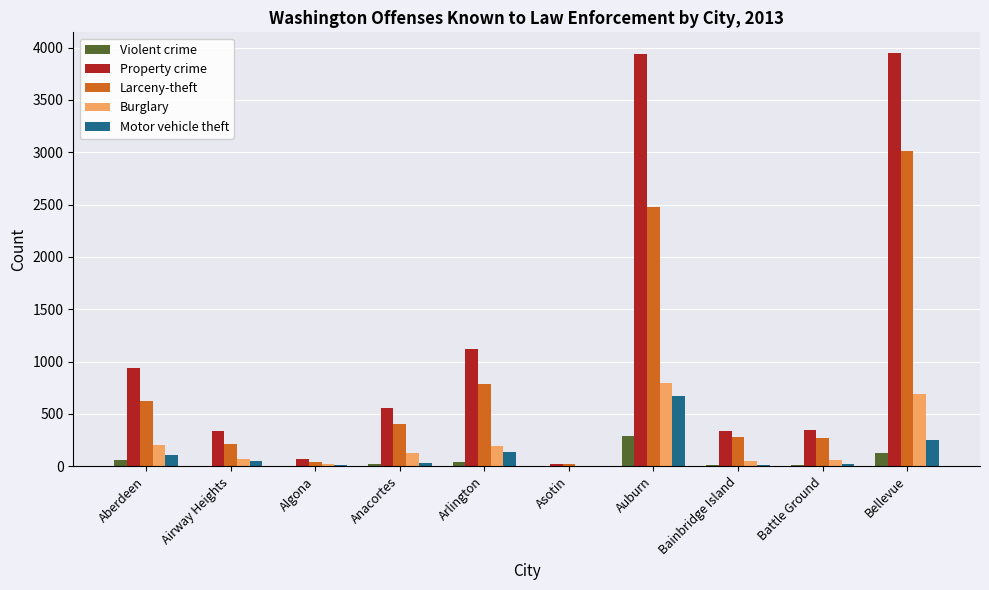

What is the highest value of the Motor vehicle theft series?

672